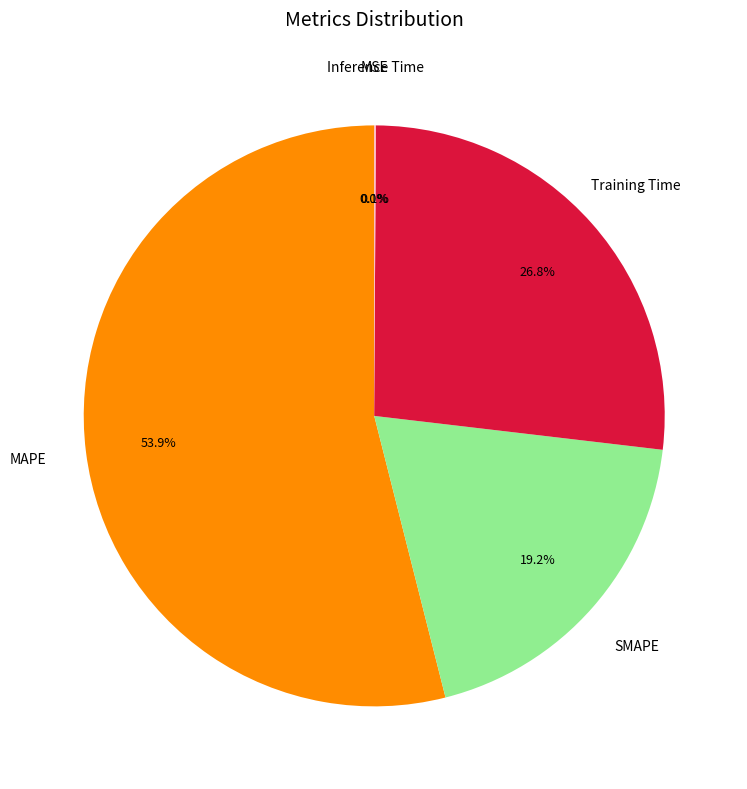

What is the ratio of the value at Training Time to the value at MAPE?

0.5